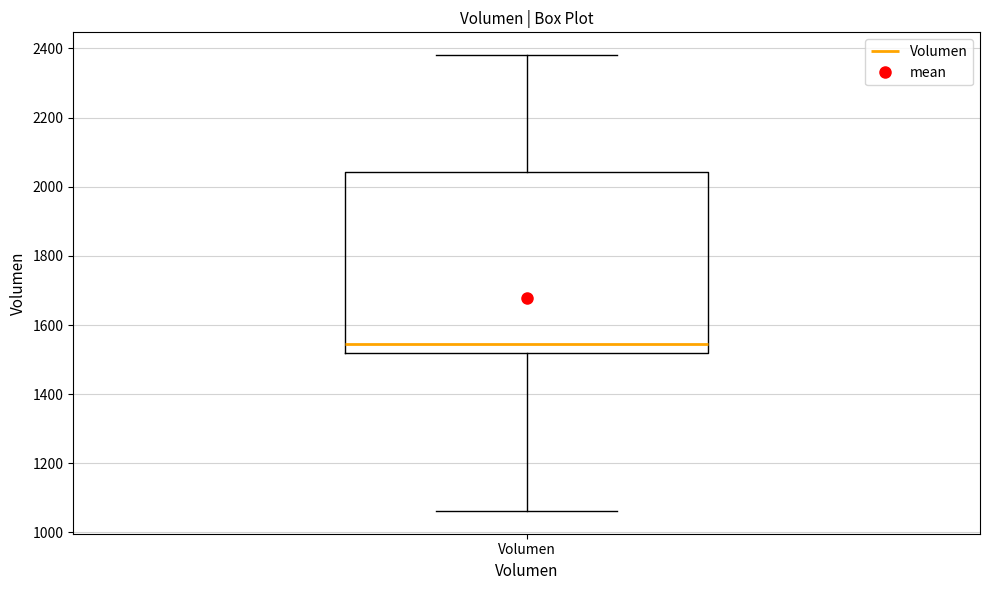

Transcribe this box plot: give where the median line is, the range the box spans, and where the two whiskers end, as read against the y-axis. The values are not printed on the chart, so give them approximately, as read against the axis.

median 1540, box 1520 to 2040, whiskers 1060 to 2380